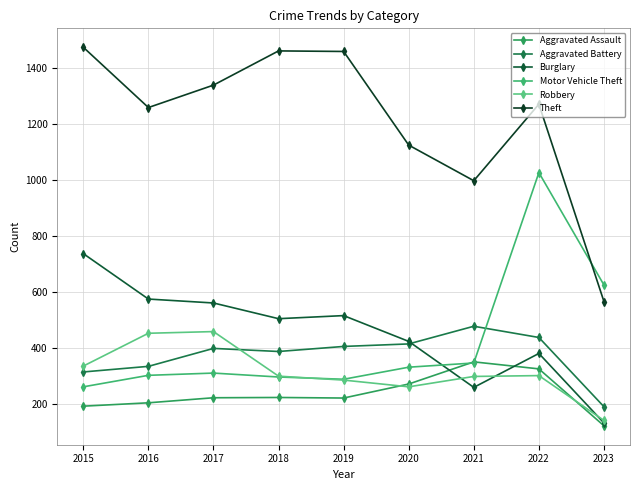

How many lines are shown in the chart?

6